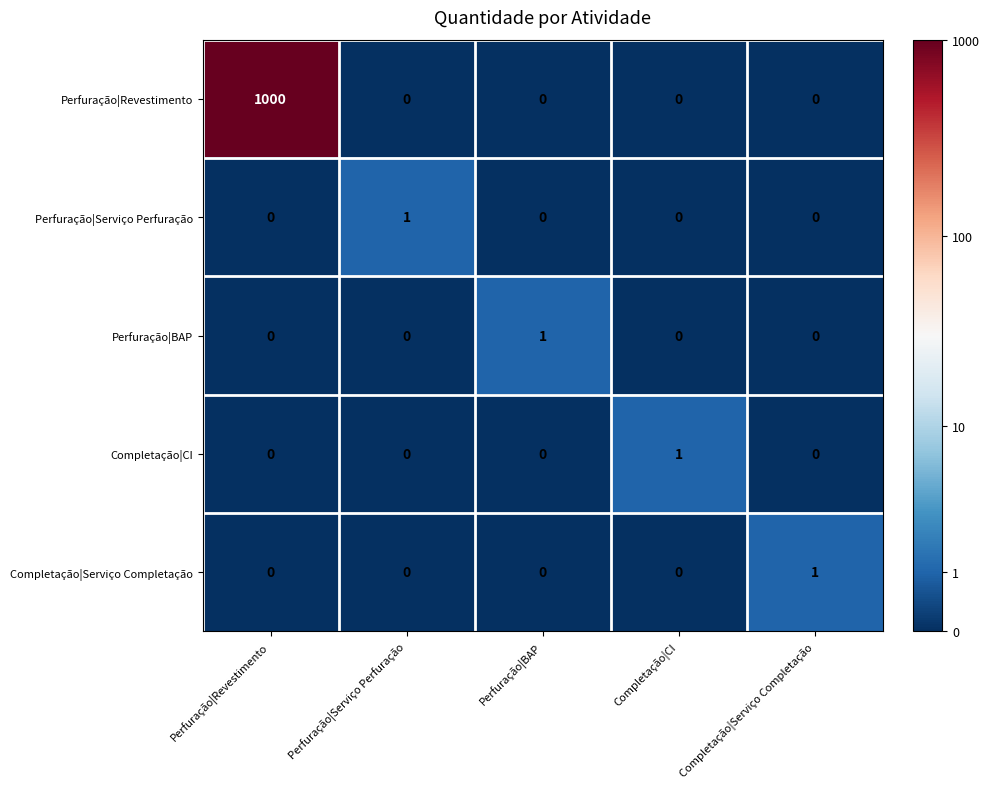

What is the greatest value displayed?

1000